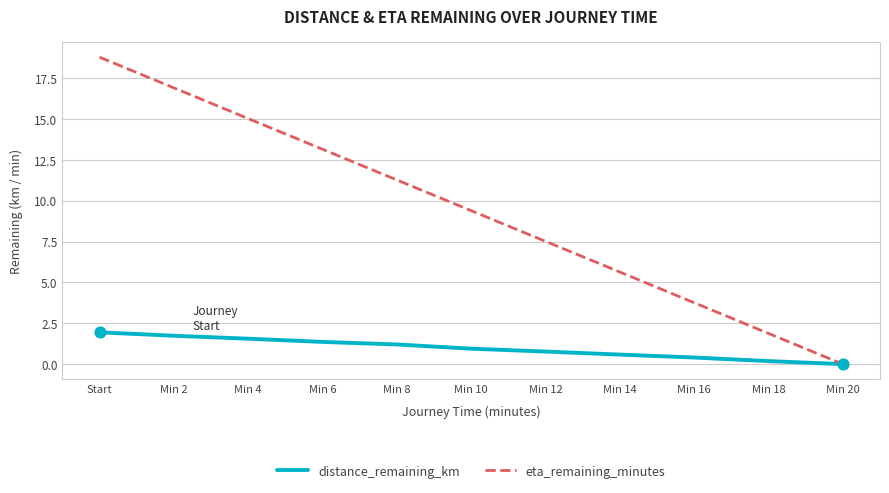

Is the value of distance_remaining_km at Min 16 greater than the value of eta_remaining_minutes at Min 16?

No